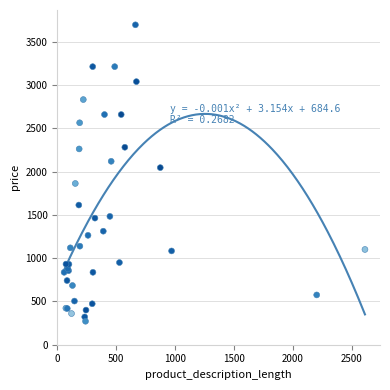

What Y value in the scatter plot is closest to 1982?

2045